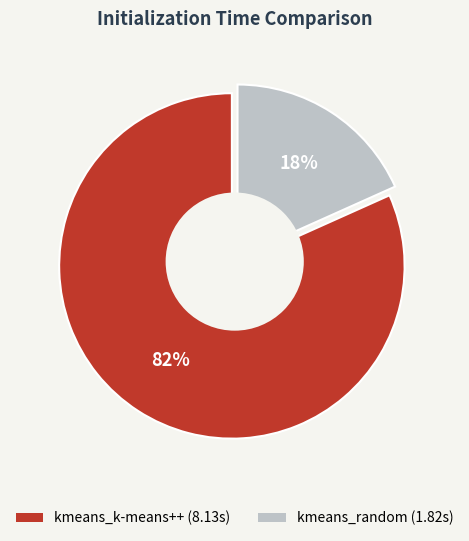

Between kmeans_k-means++ and kmeans_random, which is larger?

kmeans_k-means++